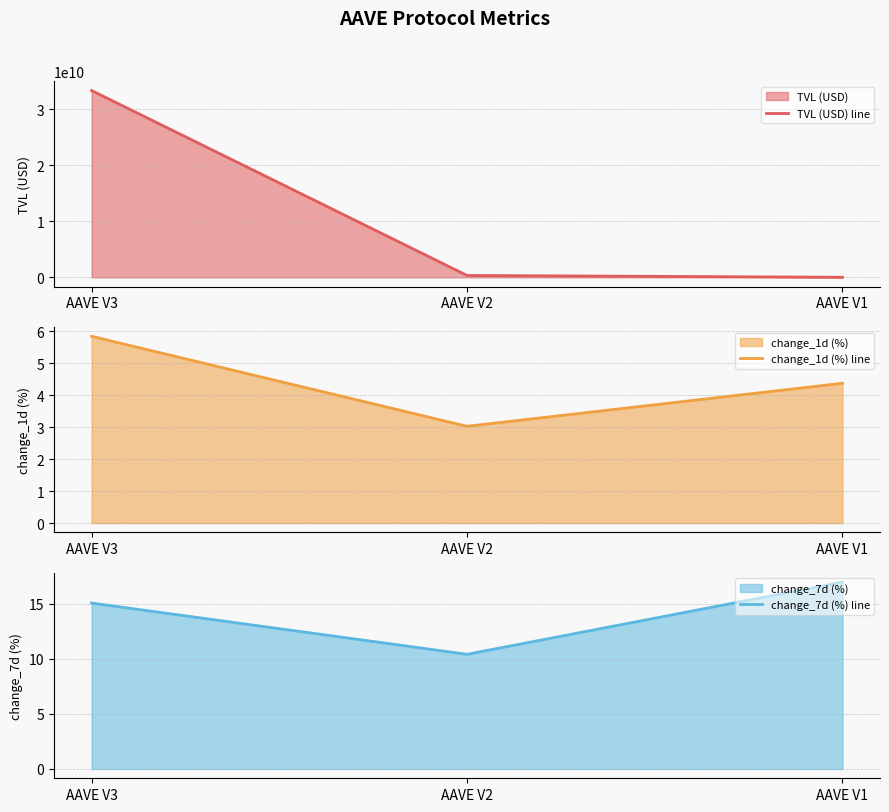

Reading left to right, transcribe all the data shown in this chart.

TVL (USD) line: AAVE V3=33384804938.4	AAVE V2=337597315.3	AAVE V1=14518715.4
change_1d (%) line: AAVE V3=5.8	AAVE V2=3.0	AAVE V1=4.4
change_7d (%) line: AAVE V3=15.1	AAVE V2=10.4	AAVE V1=17.0